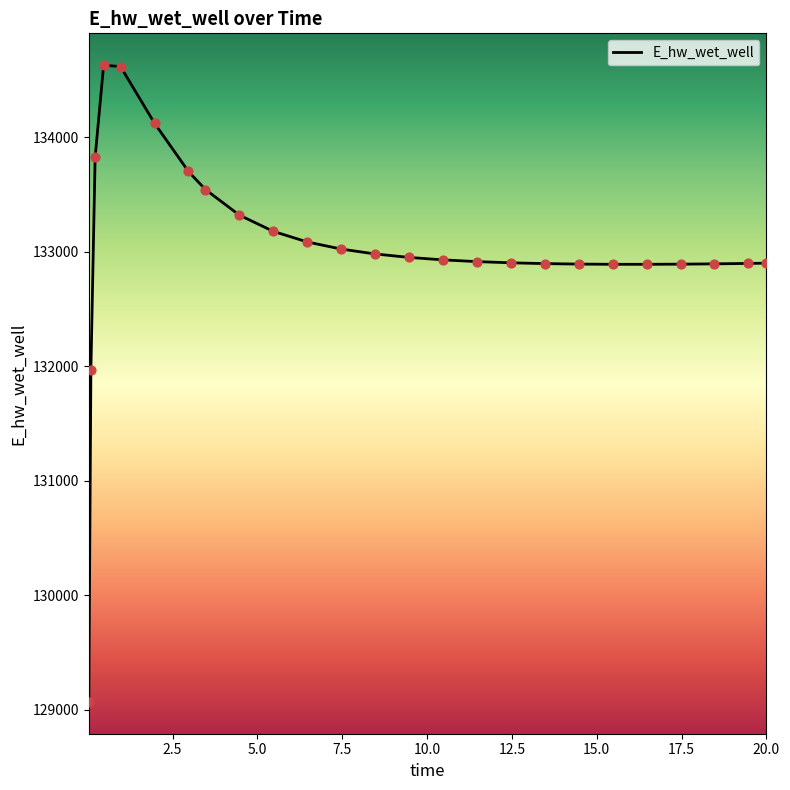

What is the smallest value displayed?

129070.3